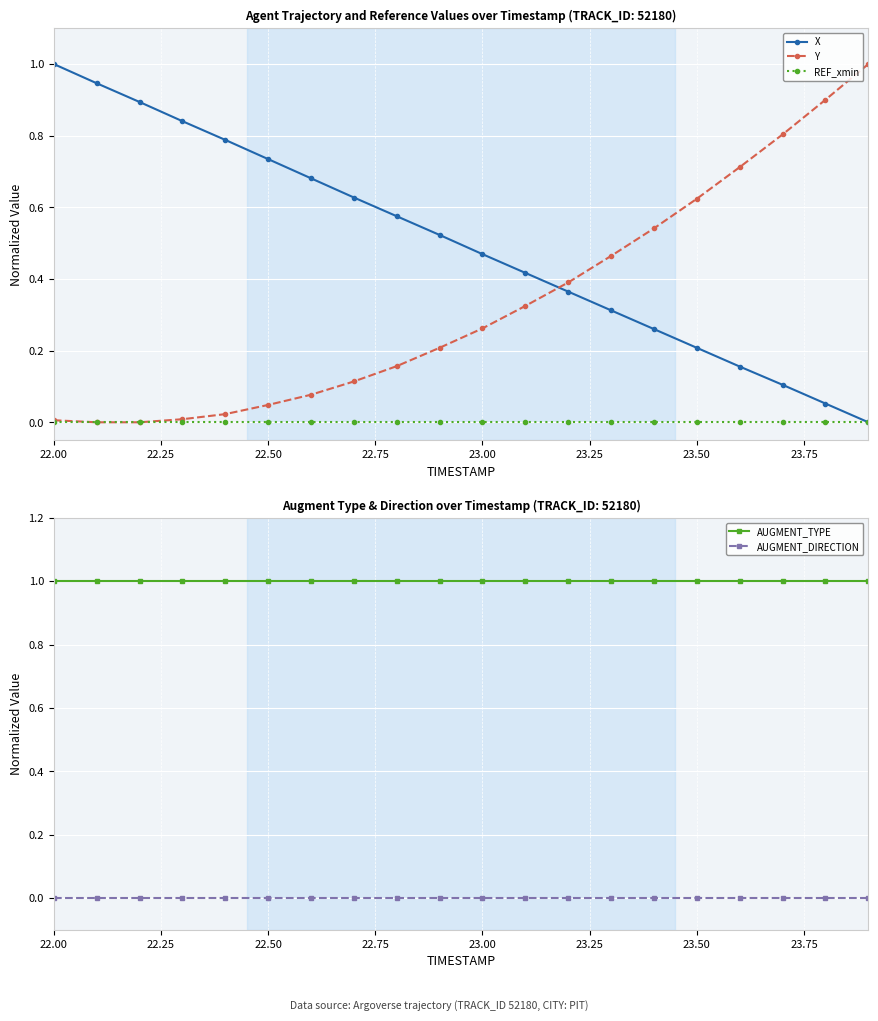

True or false: X has more than 1 interior local peaks.

False